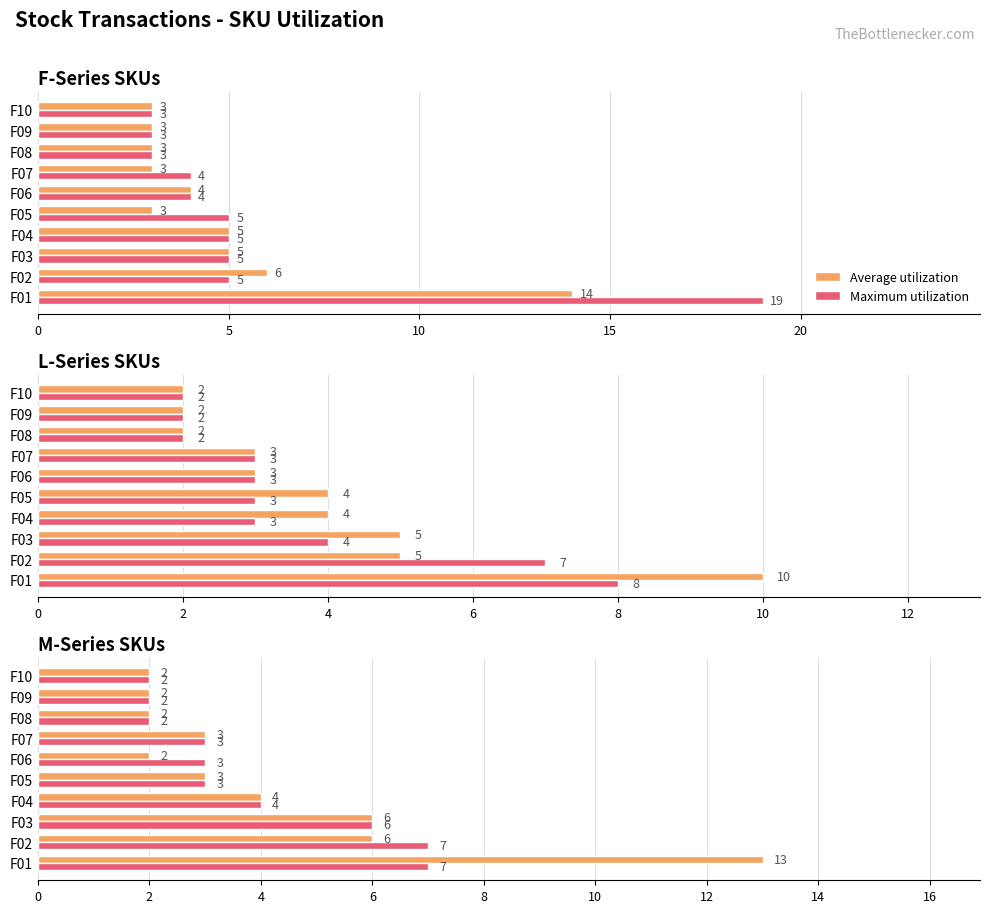

How many groups of bars are there?

10